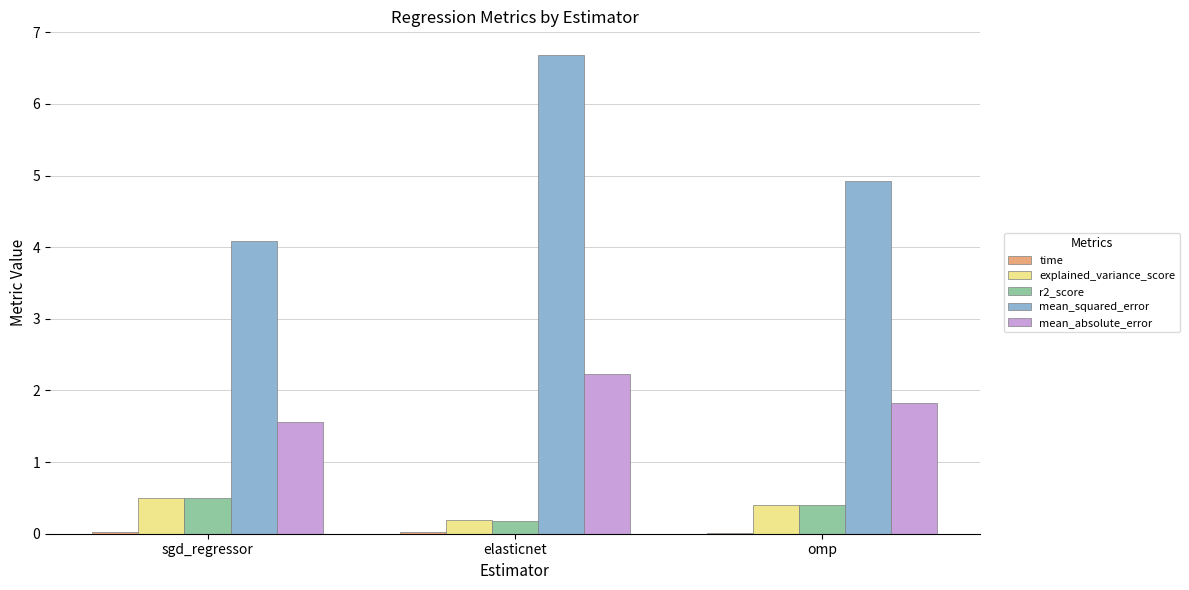

How many series are shown in this chart?

5